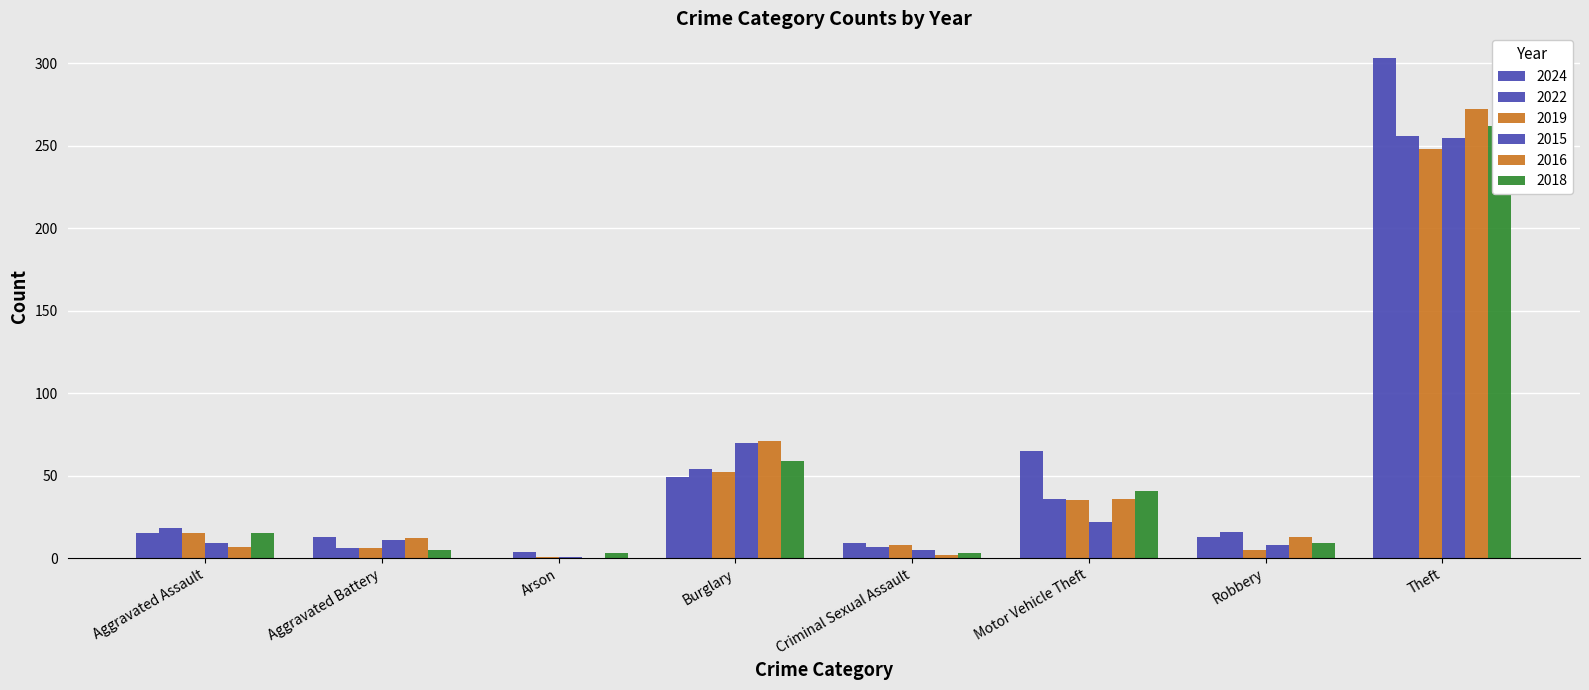

True or false: 2018 has a value of 346 at Theft.

False